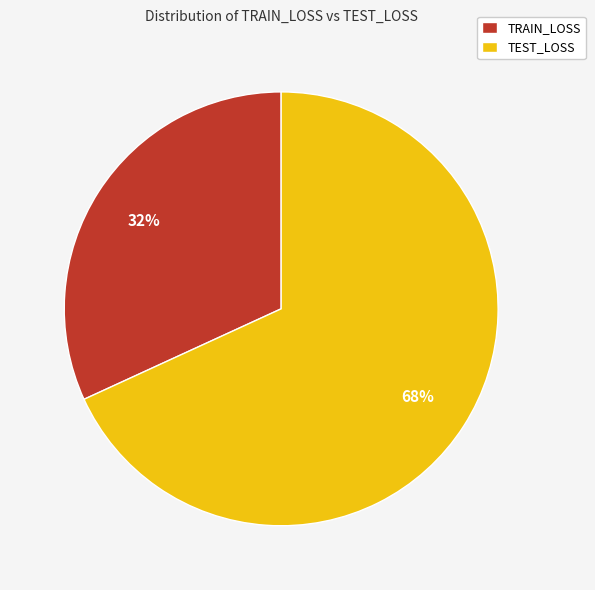

Which slice is the largest?

TEST_LOSS